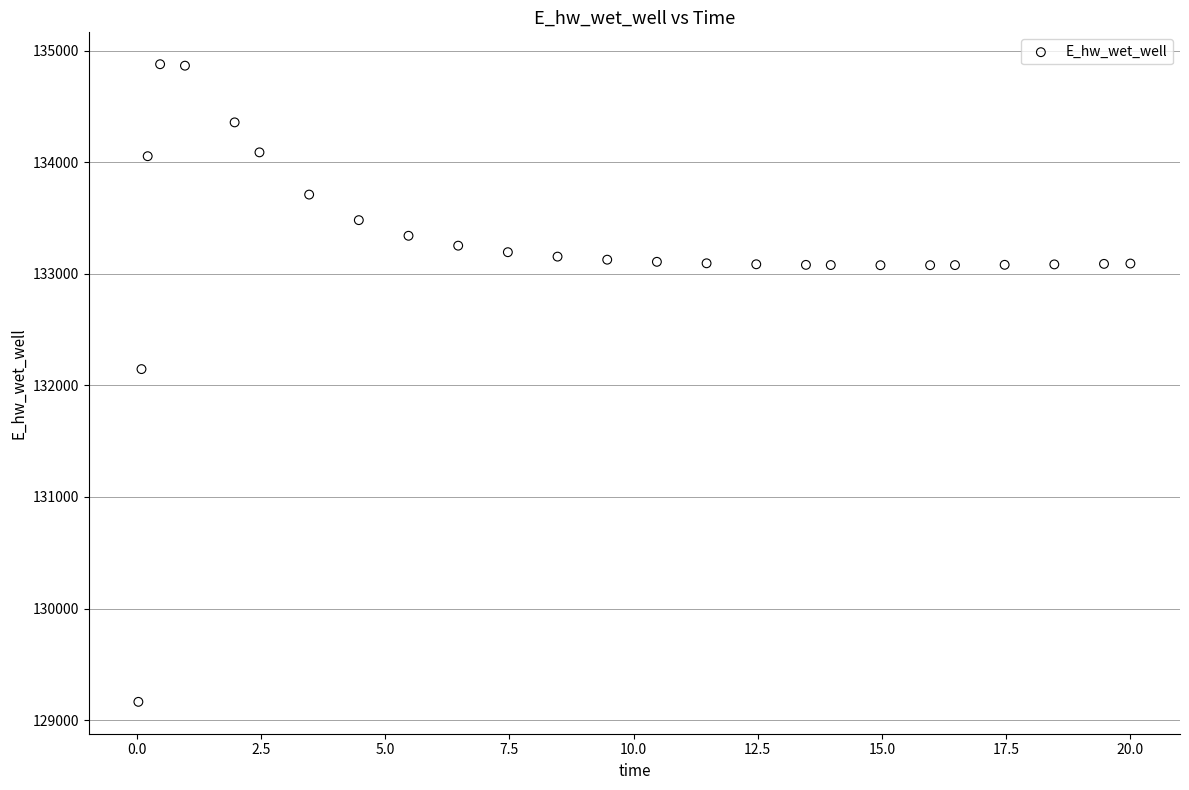

What is the range of Y values (max minus min)?

5715.3